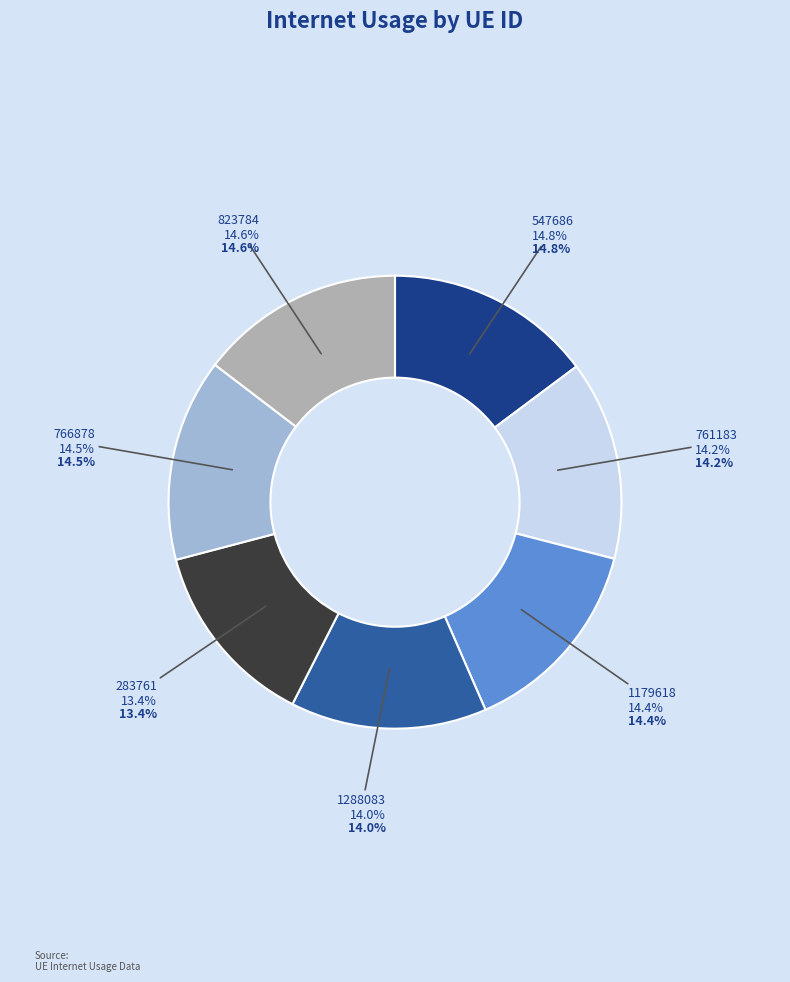

Approximately how many times larger is the value at 547686 compared to 1179618?

1.0